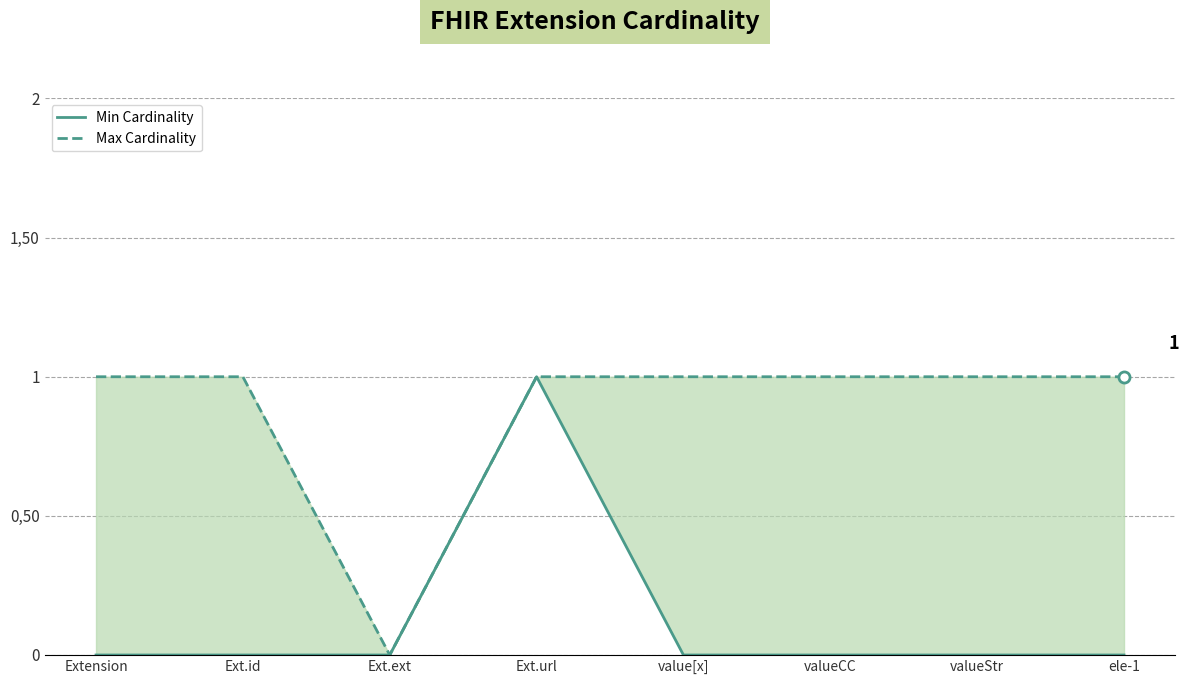

Rank the categories by Max Cardinality value from lowest to highest.

Ext.ext, Extension, Ext.id, Ext.url, value[x], valueCC, valueStr, ele-1